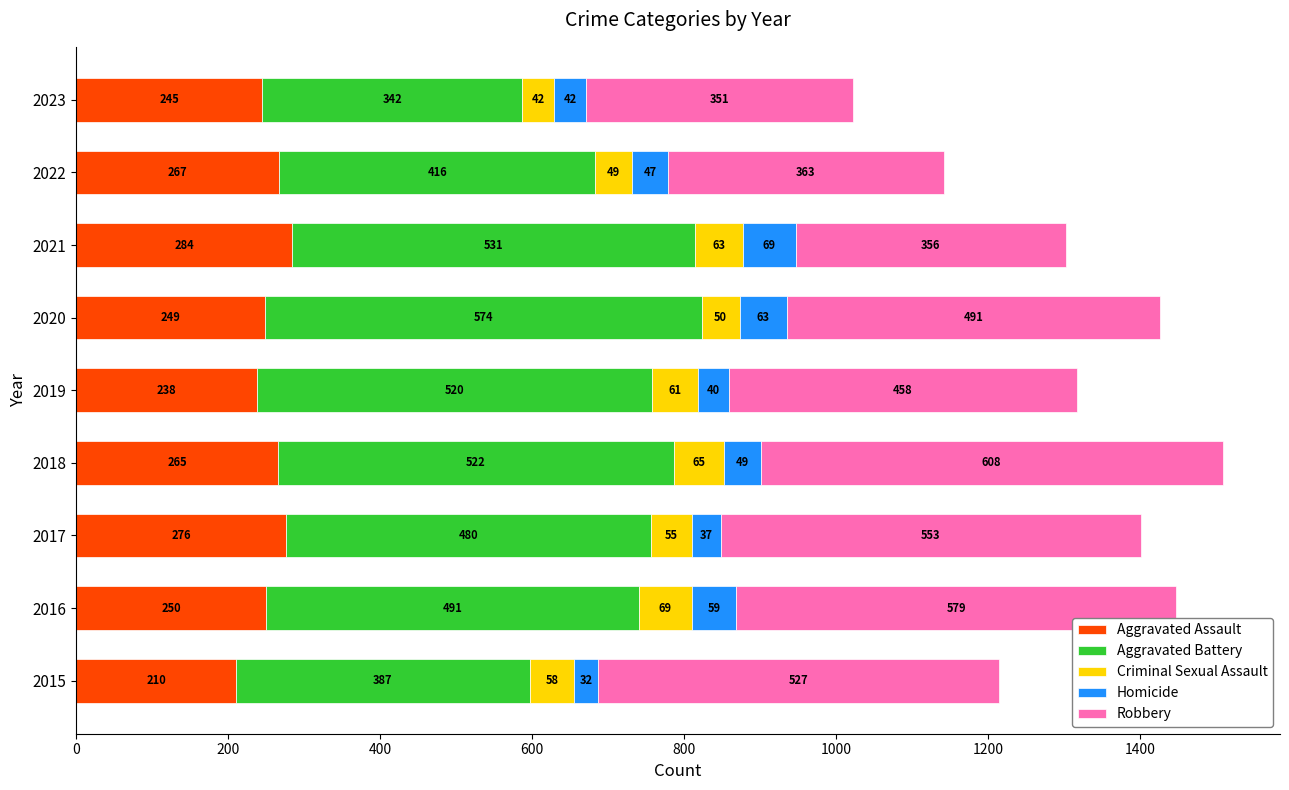

How many series are shown in this chart?

5